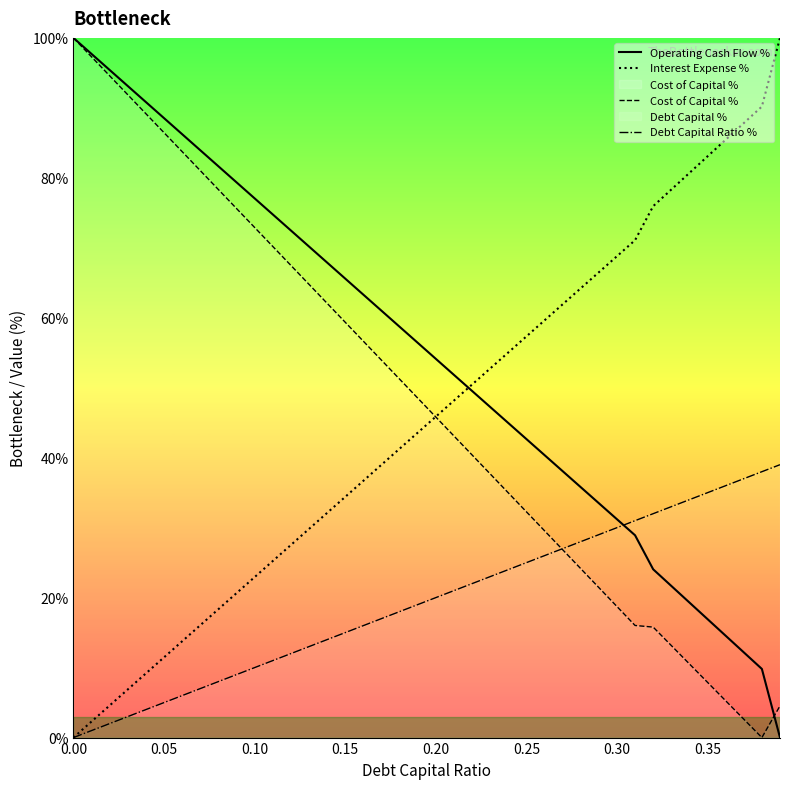

Which series ends up on top after the final intersection of Operating Cash Flow % and Cost of Capital %?

Cost of Capital %